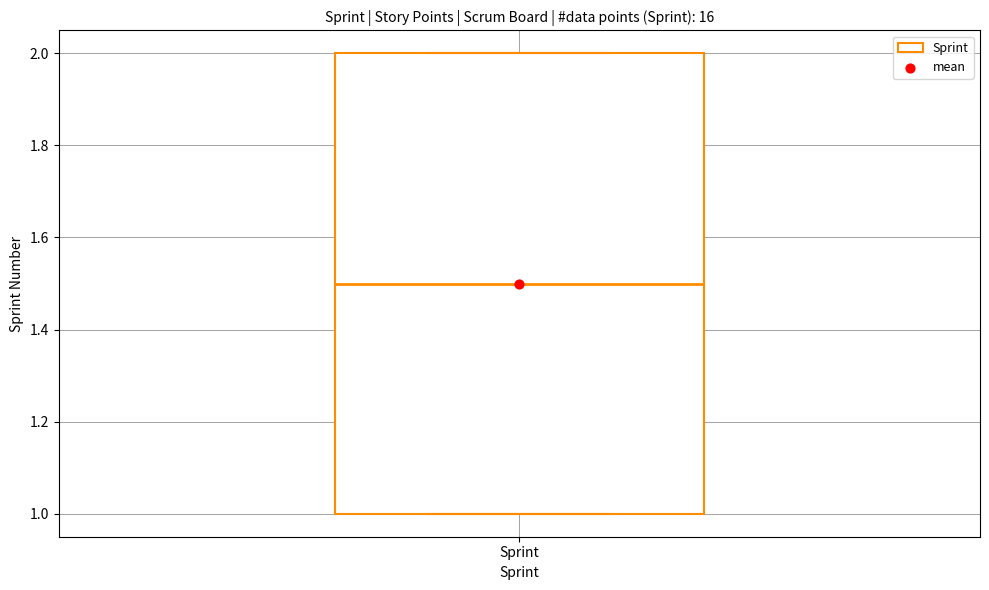

Transcribe this box plot: give where the median line is, the range the box spans, and where the two whiskers end, as read against the y-axis. The values are not printed on the chart, so give them approximately, as read against the axis.

median 1.5, box 1.0 to 2.0, whiskers 1.0 to 2.0